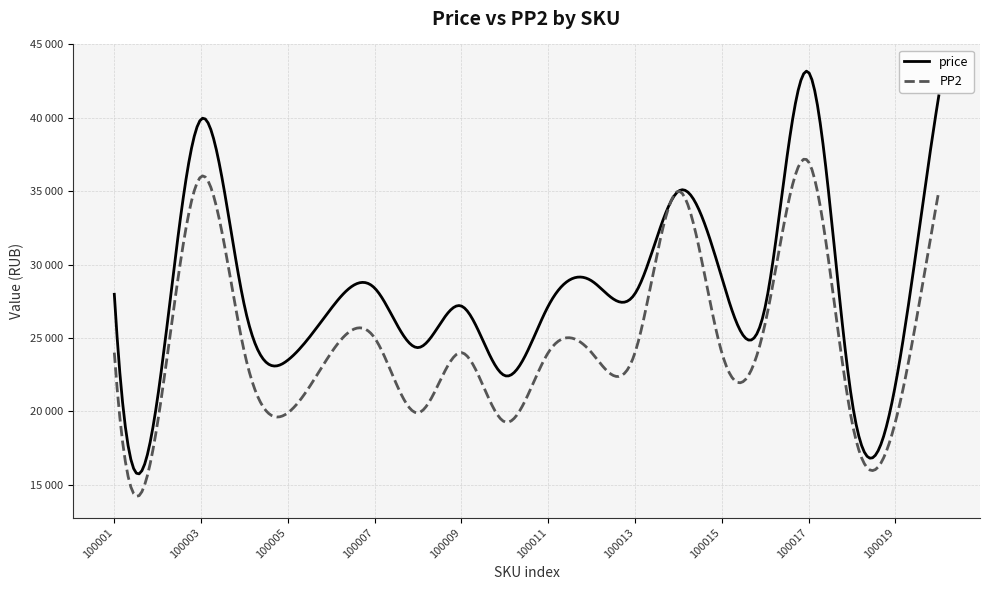

True or false: PP2 and price cross at least once.

False